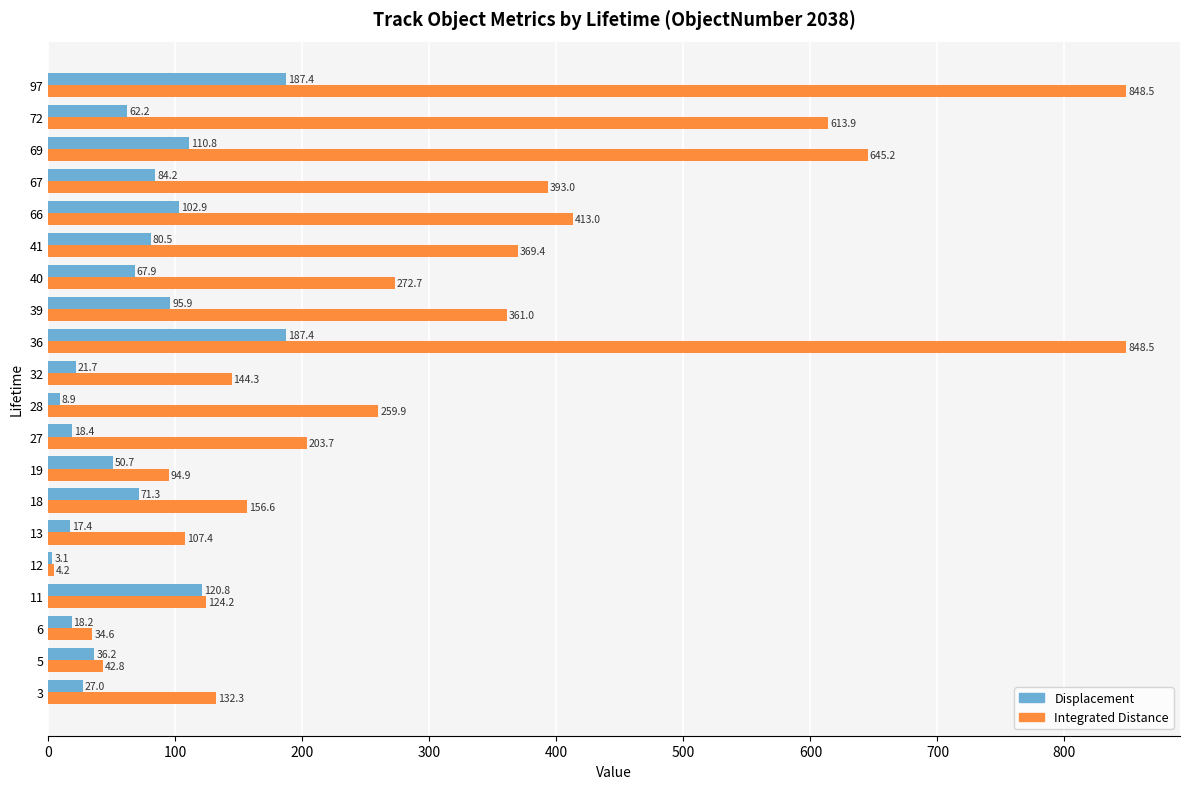

What is the difference between the Displacement values at 3 and 41?

53.5